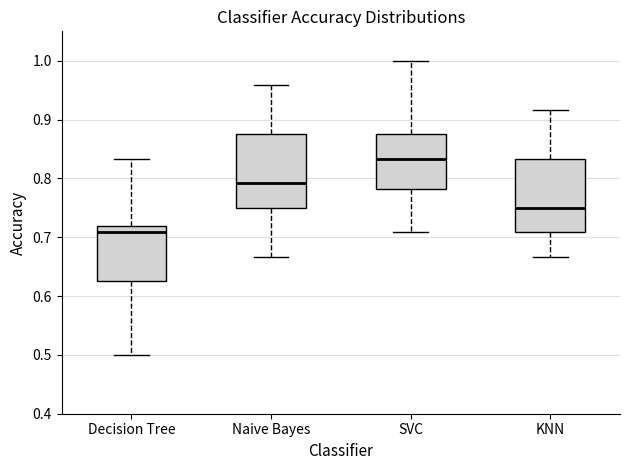

Reading left to right, transcribe this box plot: for each box, give where its median line is, the range the box spans, and where its two whiskers end, as read against the y-axis. The values are not printed on the chart, so give them approximately, as read against the axis.

Decision Tree: median 0.71, box 0.63 to 0.72, whiskers 0.50 to 0.83
Naive Bayes: median 0.79, box 0.75 to 0.88, whiskers 0.67 to 0.96
SVC: median 0.83, box 0.78 to 0.88, whiskers 0.71 to 1.00
KNN: median 0.75, box 0.71 to 0.83, whiskers 0.67 to 0.92